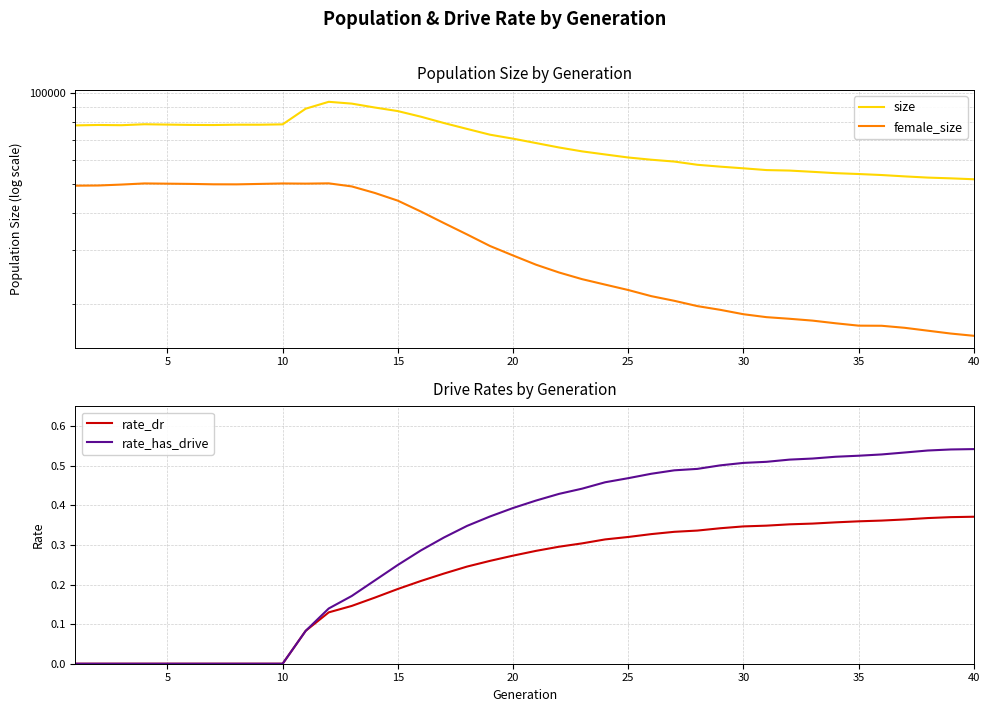

What are all the series names shown in the legend?

size, female_size, rate_dr, rate_has_drive